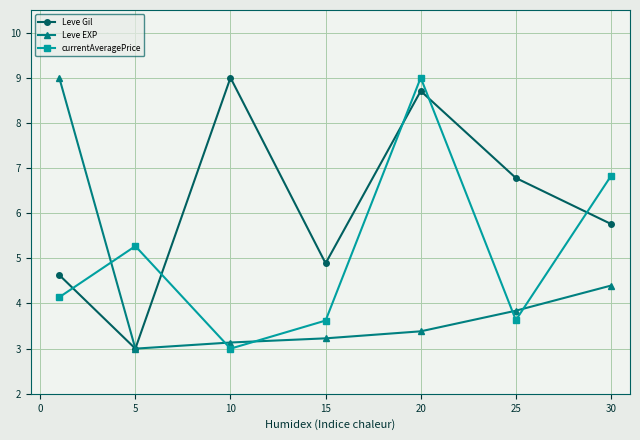

How many times do currentAveragePrice and Leve Gil cross each other?

5